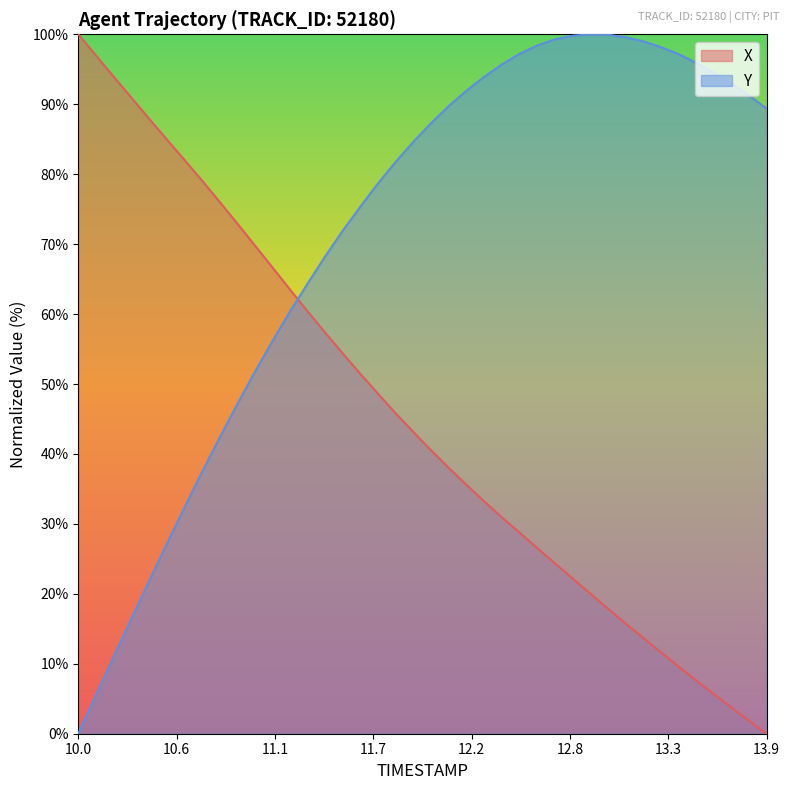

What is the total value across all series at 13.9?

89.4